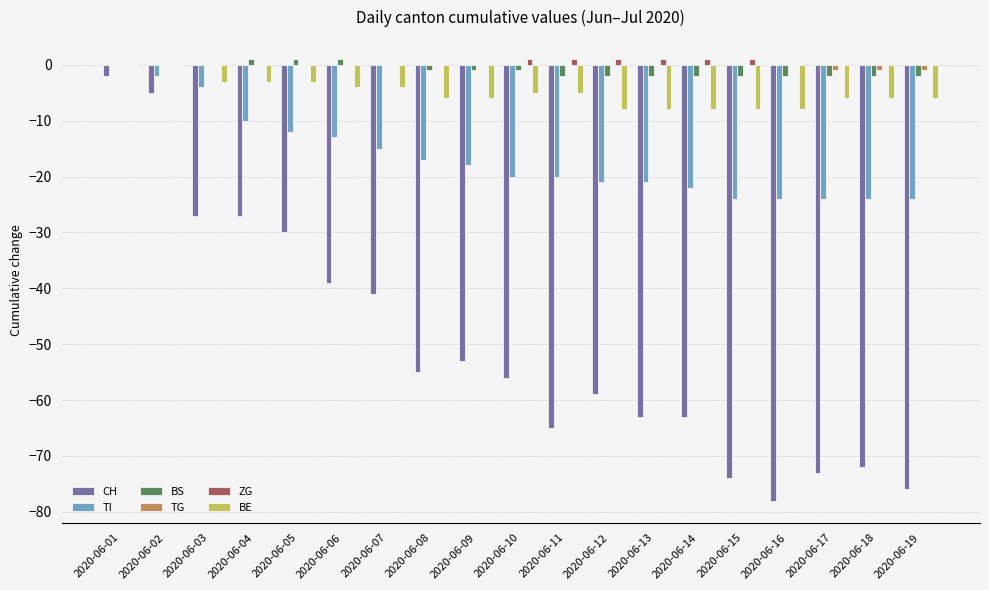

How many data points does each series have?

19